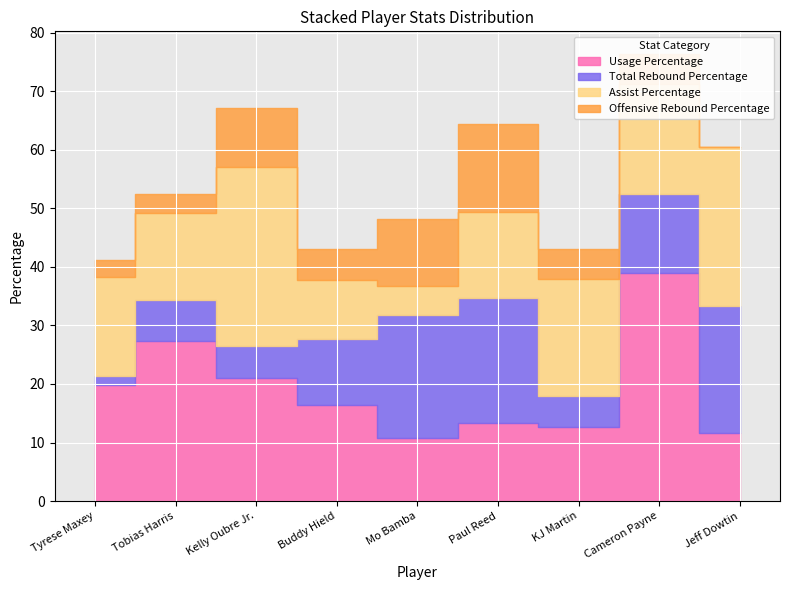

What are all the series names shown in the legend?

Usage Percentage, Total Rebound Percentage, Assist Percentage, Offensive Rebound Percentage